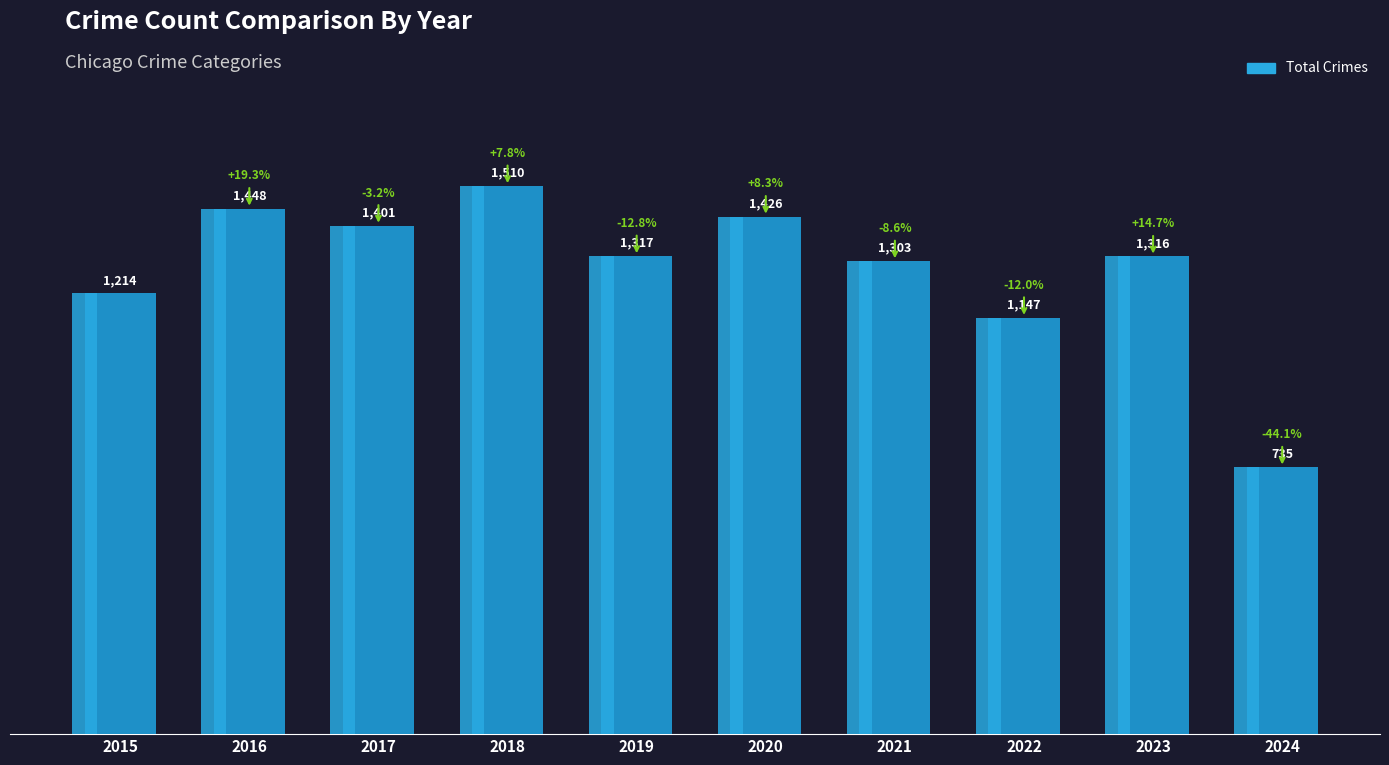

List the labels in order of value, largest first.

2018, 2016, 2020, 2017, 2019, 2023, 2021, 2015, 2022, 2024